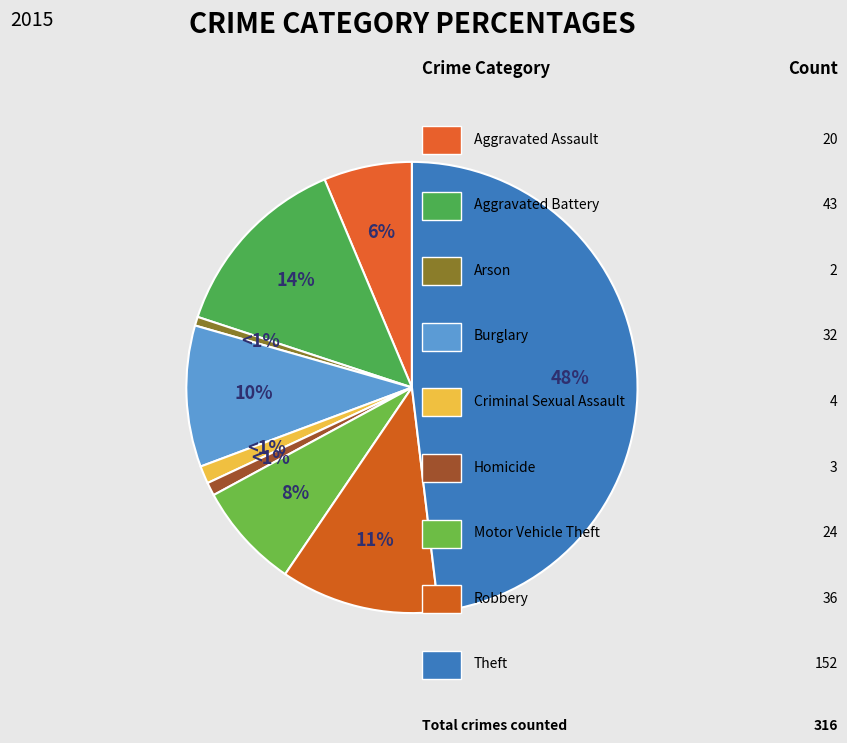

How many segments does this pie chart have?

9